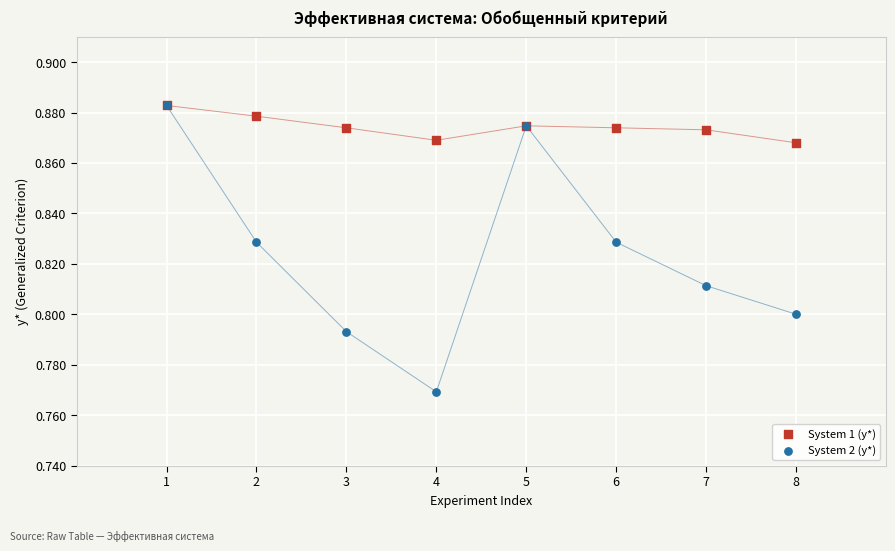

Which series contains the lowest Y value?

System 2 (y*)